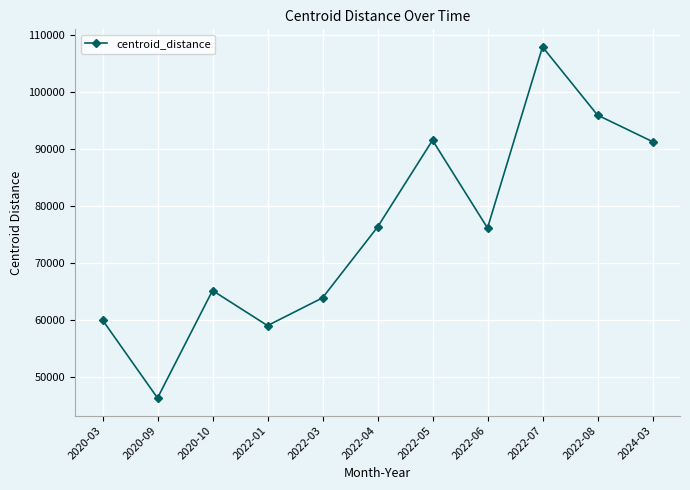

What is the difference between the second highest and minimum values?

49617.0